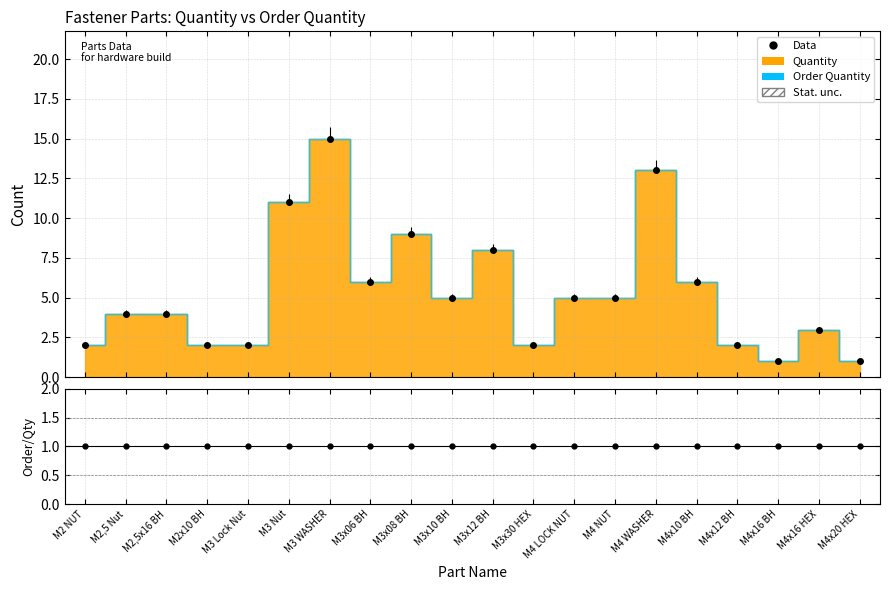

Reading left to right, transcribe all the data shown in this chart.

M2 NUT=2	M2,5 Nut=4	M2,5x16 BH=4	M2x10 BH=2	M3 Lock Nut=2	M3 Nut=11	M3 WASHER=15	M3x06 BH=6	M3x08 BH=9	M3x10 BH=5	M3x12 BH=8	M3x30 HEX=2	M4 LOCK NUT=5	M4 NUT=5	M4 WASHER=13	M4x10 BH=6	M4x12 BH=2	M4x16 BH=1	M4x16 HEX=3	M4x20 HEX=1